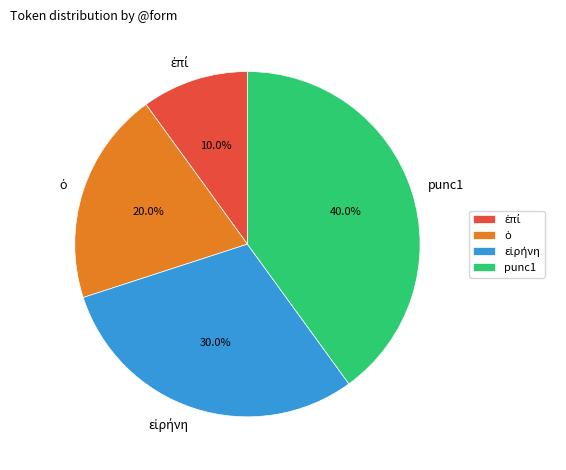

What percentage is the punc1 slice, to the nearest percent?

40%